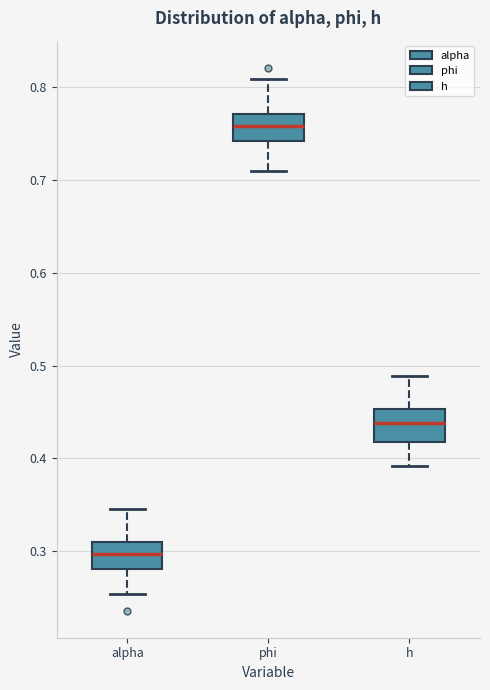

Which box's median line is the highest?

phi